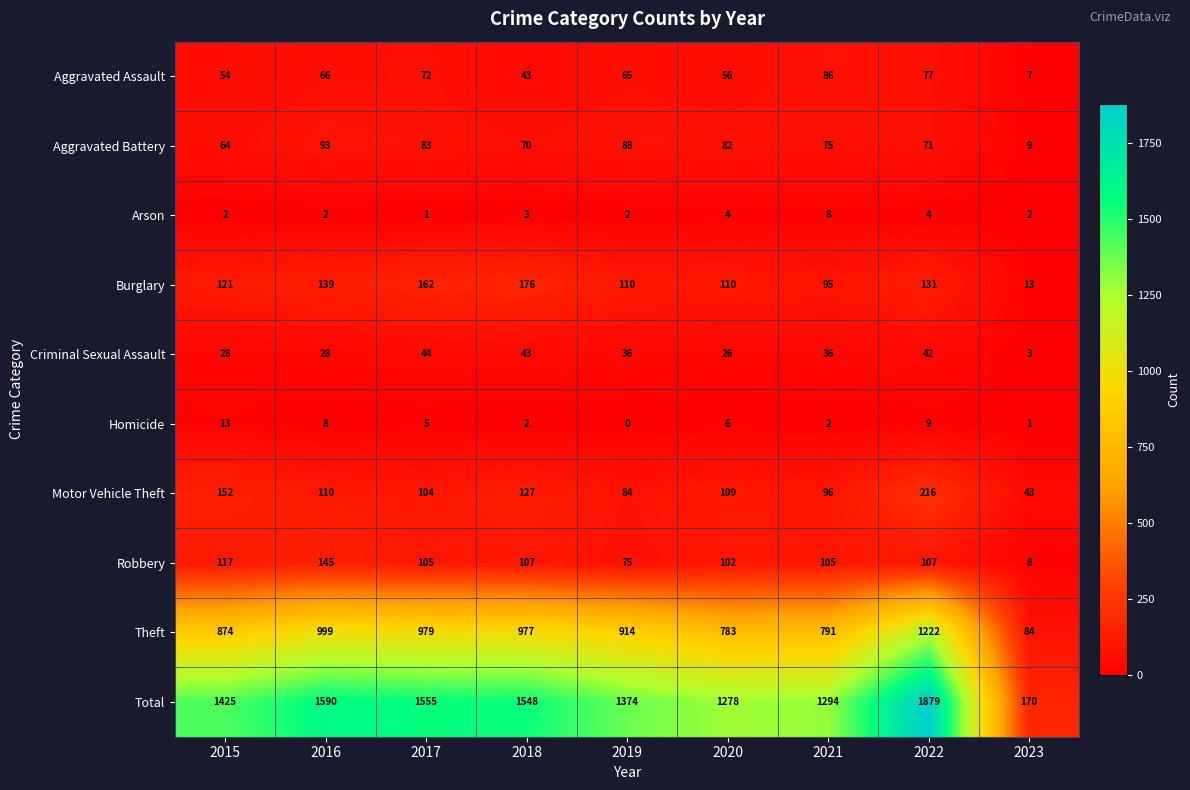

Which series has the widest spread of values?

Total